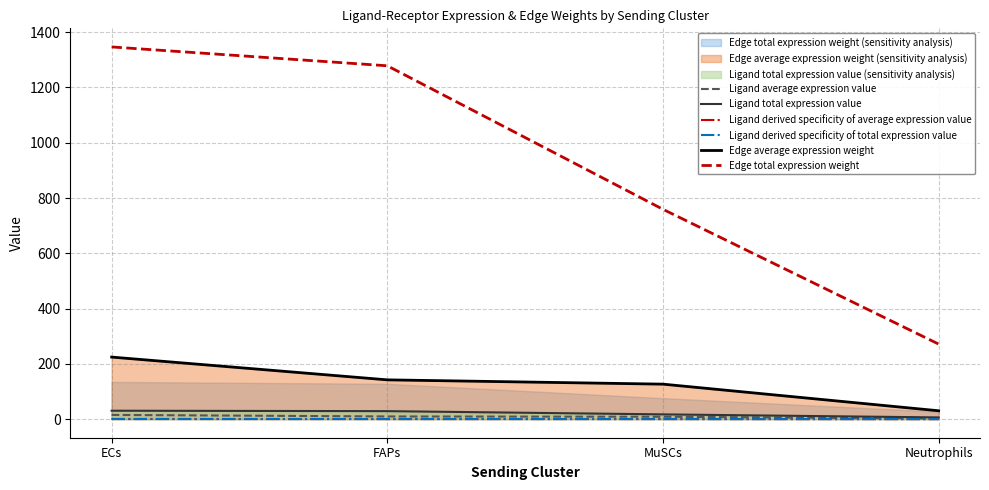

Which series has the widest spread of values?

Edge total expression weight